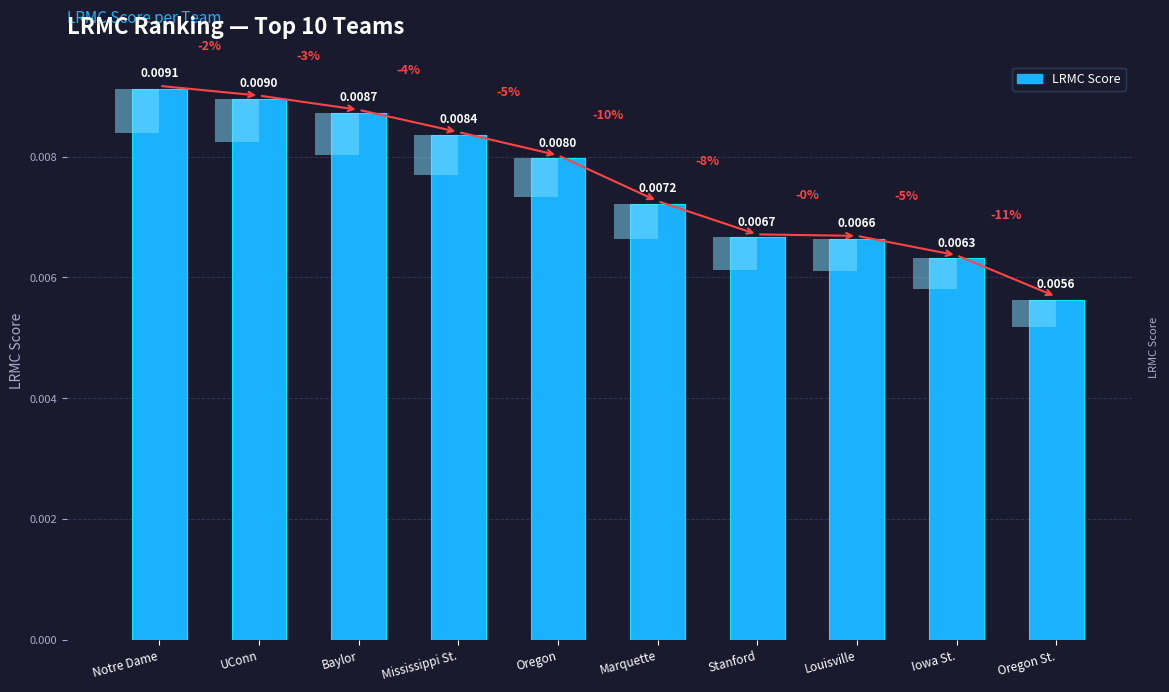

At which label is the value closest to 0?

Oregon St.